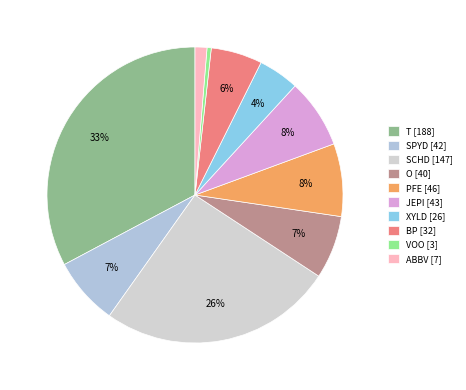

True or false: VOO accounts for 0% of the total.

True